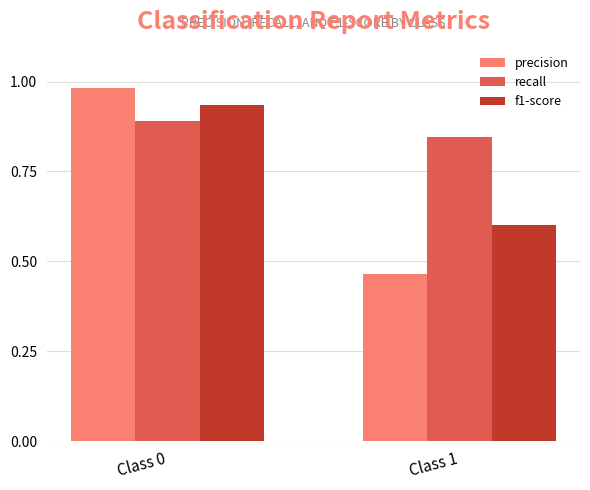

Where is recall nearest to the value 0?

Class 1